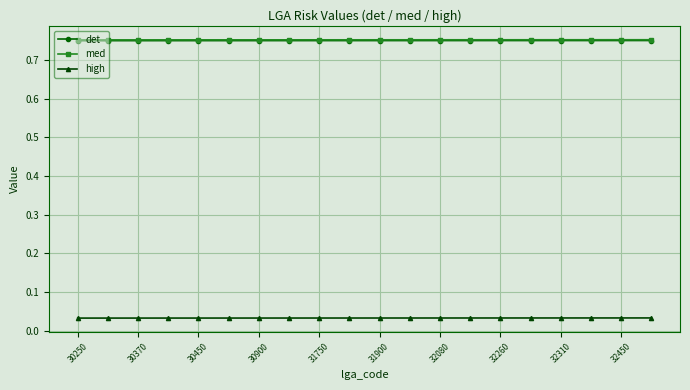

How many lines are shown in the chart?

3